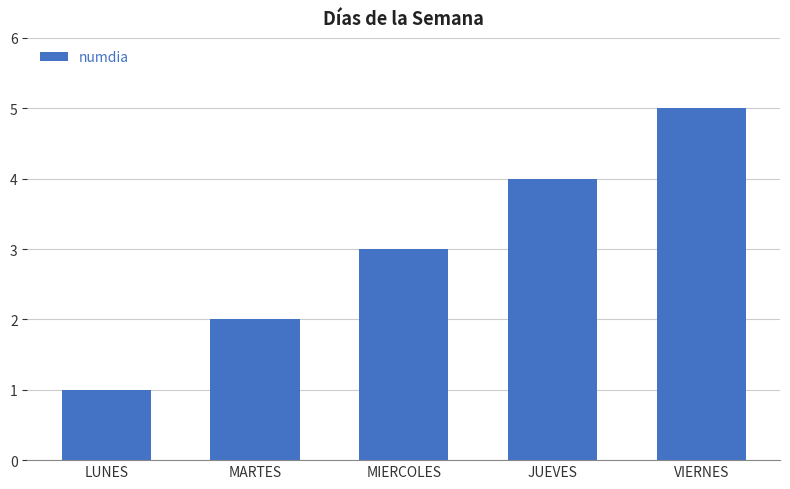

How many values are below 3?

2